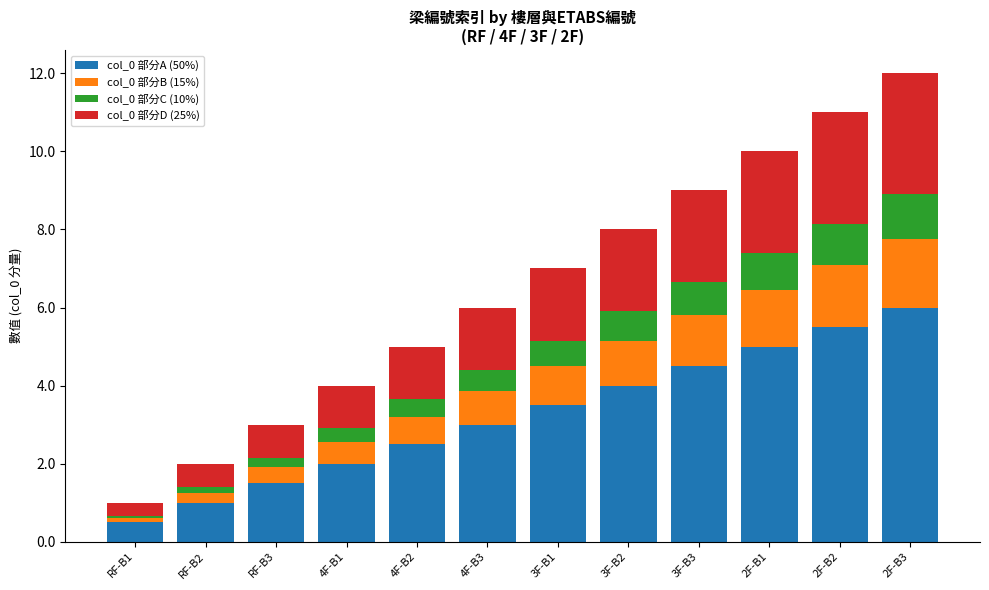

The value of col_0 部分A (50%) at 3F-B3 is 6.6. True or false?

False